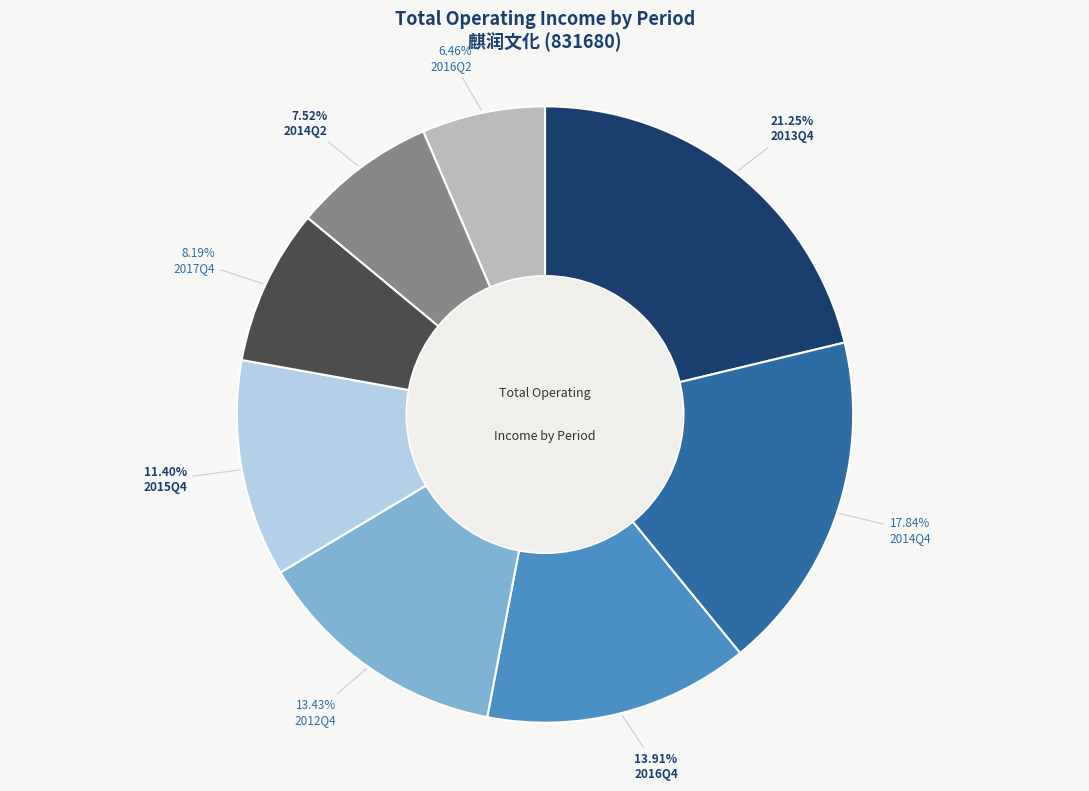

Do 2016Q2 and 2017Q4 together represent more than half of the pie?

No